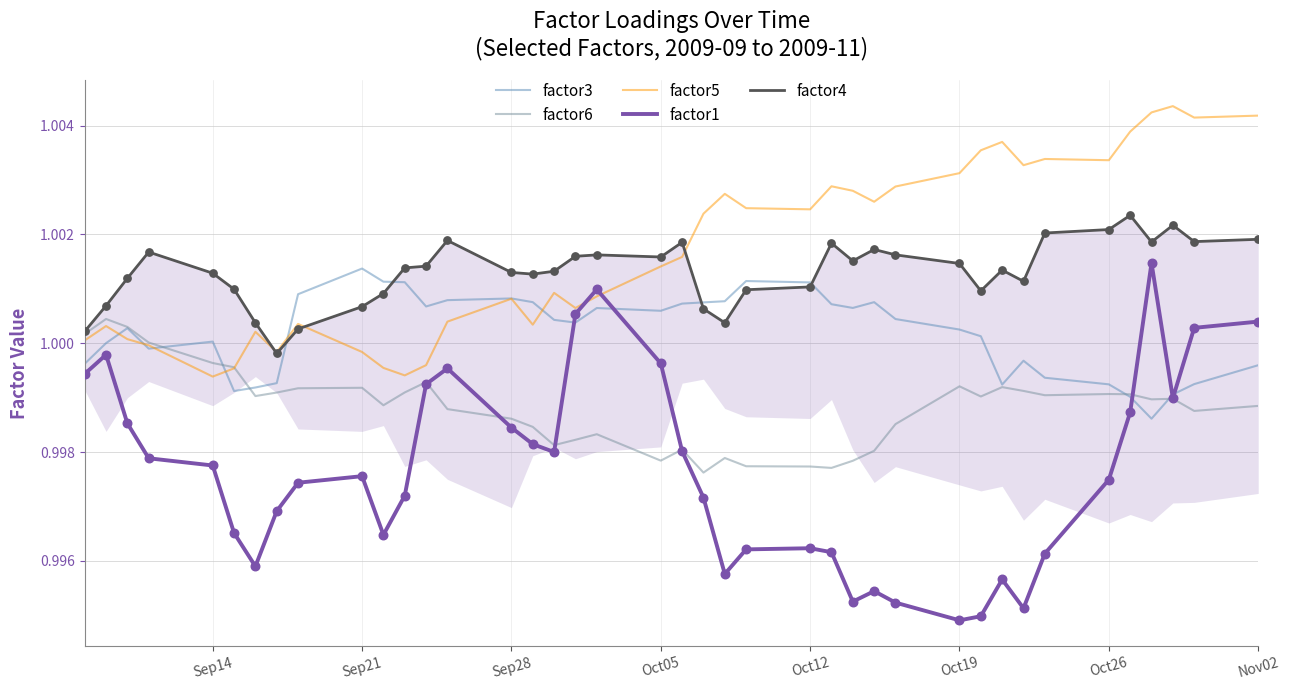

At how many categories does at least one series exceed 1?

39